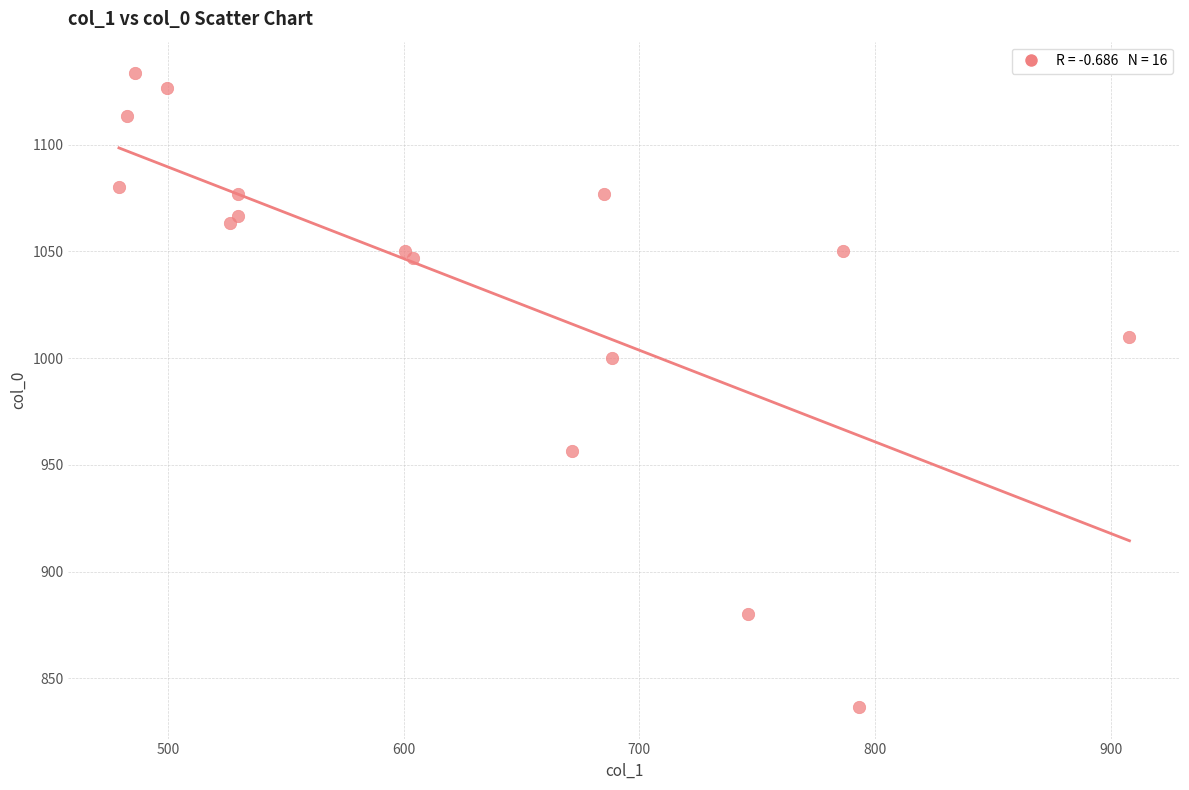

What is the range of X values (max minus min)?

428.6